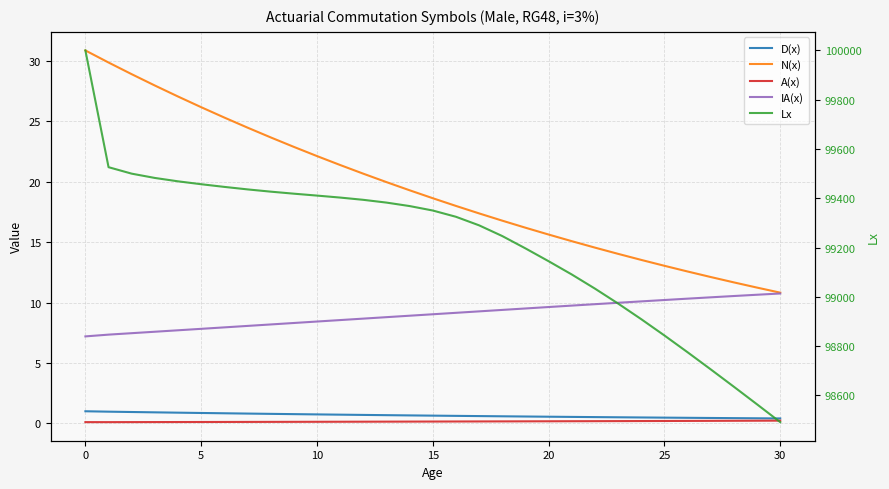

What is the label of the 12th point from the right?

19